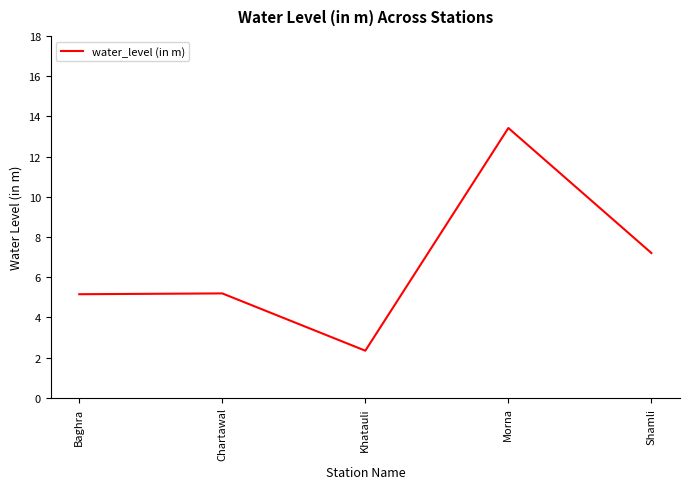

Between Khatauli and Shamli, which is larger?

Shamli